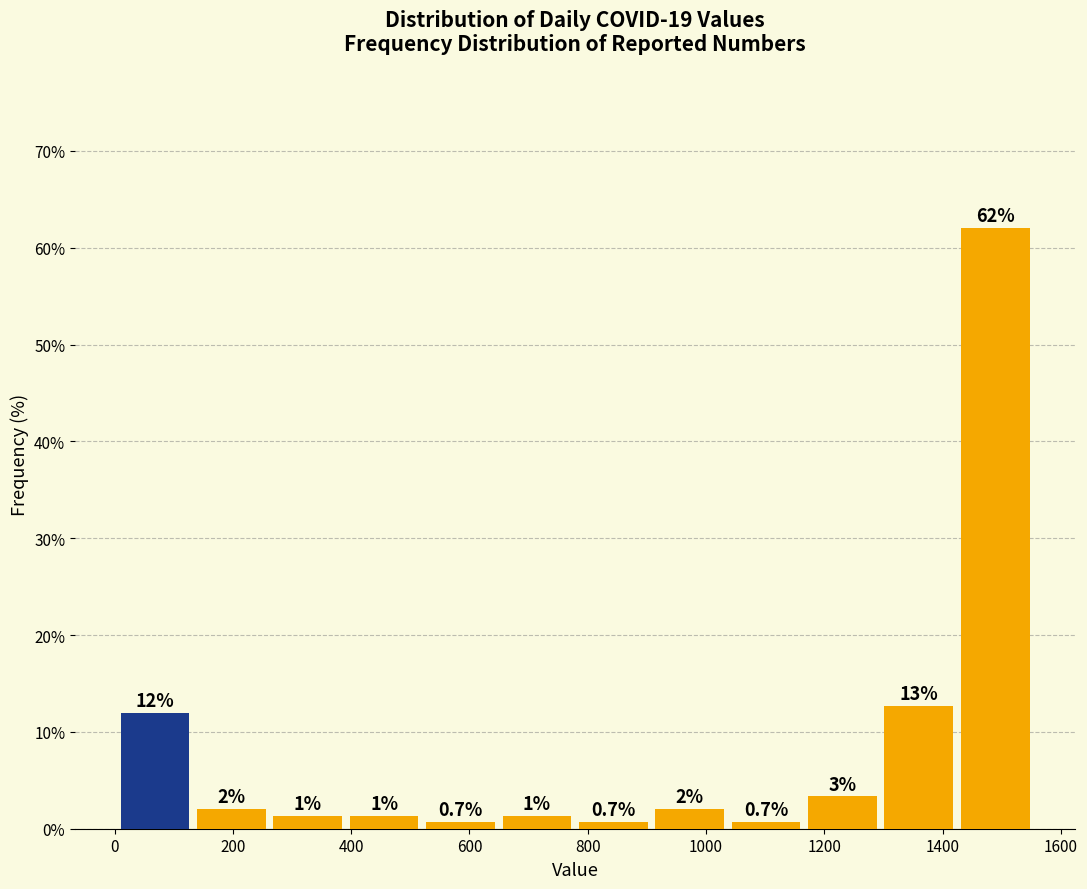

Over which range of the x-axis is the bar tallest?

1440 to 1560